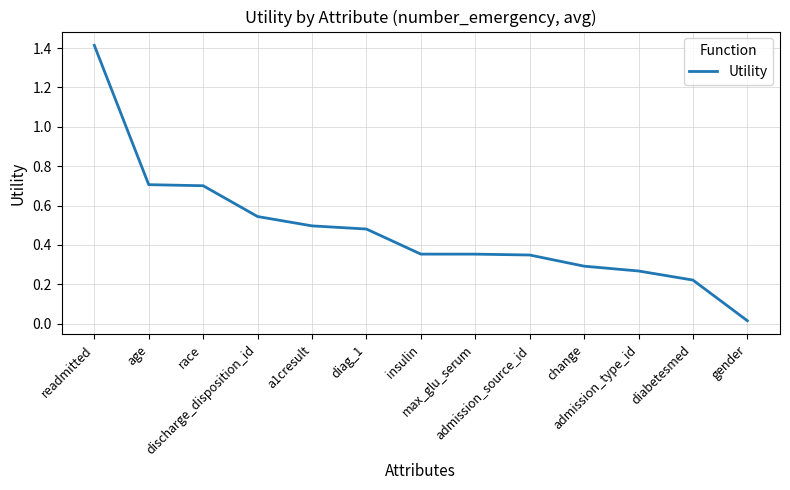

Count the number of categories in the chart.

13